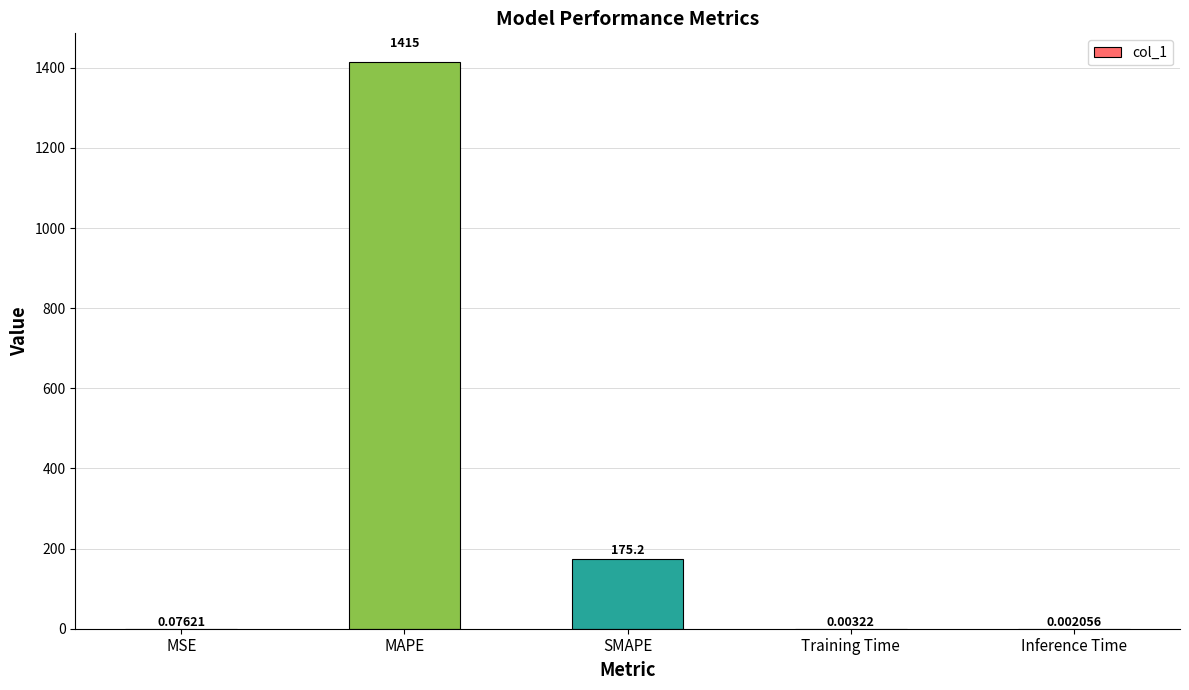

What is the sum of all values?

1590.5